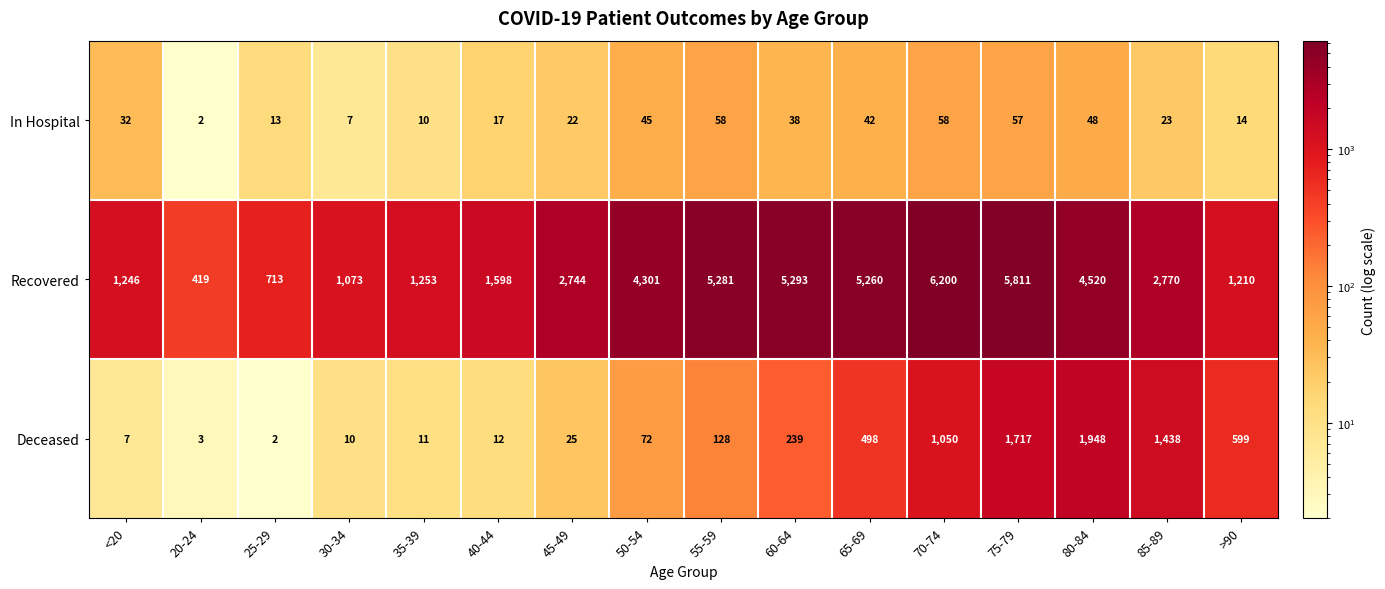

What is the difference between the highest and lowest values at 85-89?

2747